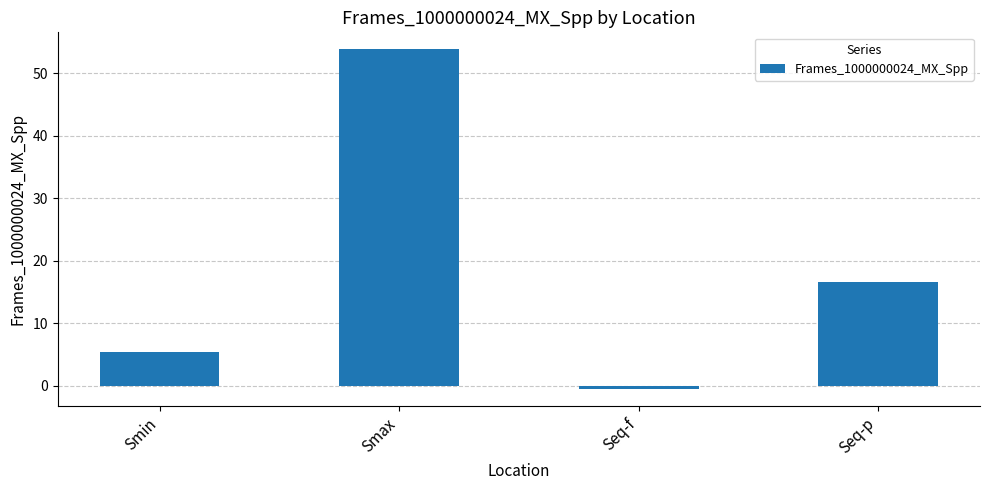

Count the number of data series in this chart.

1